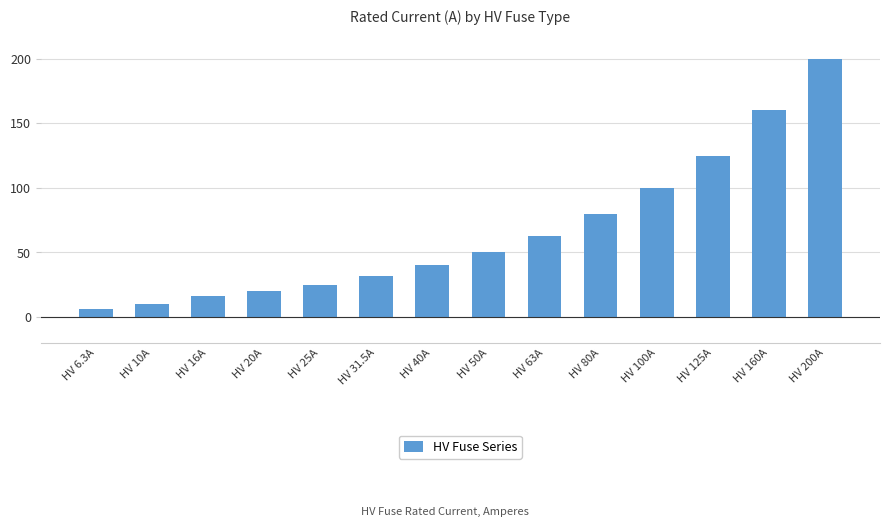

Reading left to right, what are all the values shown in this chart?

HV 6.3A=6.3	HV 10A=10.0	HV 16A=16.0	HV 20A=20.0	HV 25A=25.0	HV 31.5A=31.5	HV 40A=40.0	HV 50A=50.0	HV 63A=63.0	HV 80A=80.0	HV 100A=100.0	HV 125A=125.0	HV 160A=160.0	HV 200A=200.0